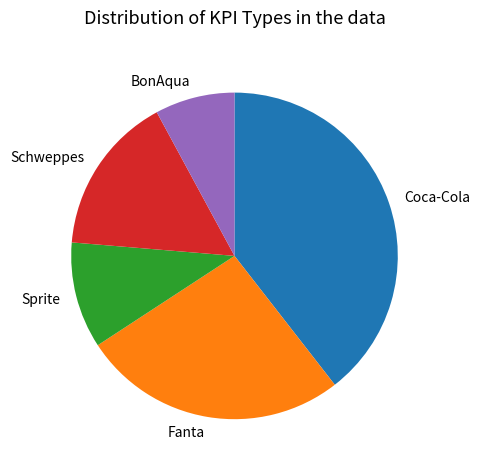

True or false: Coca-Cola accounts for 52% of the total.

False